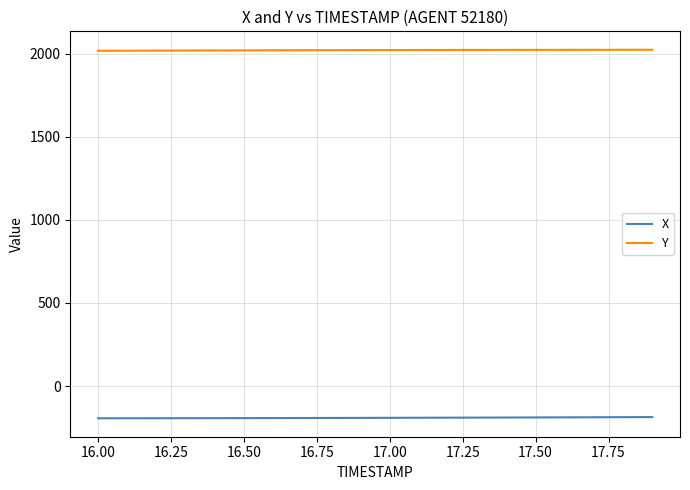

Rank the series by their maximum value, from lowest to highest.

X, Y